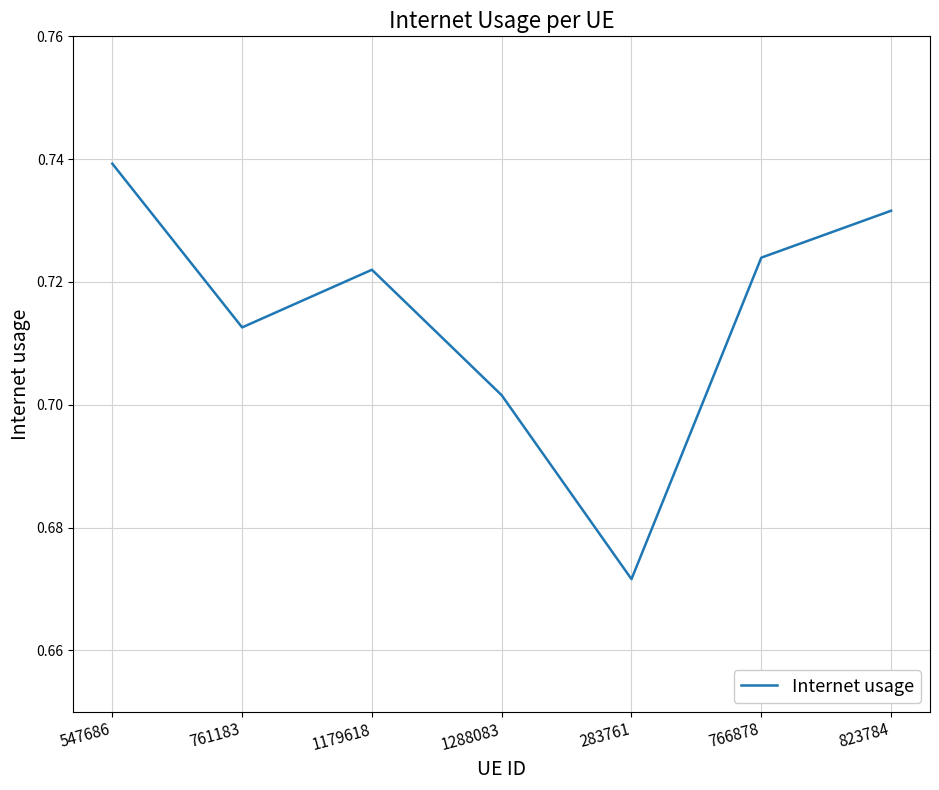

The chart shows a value of 1.0 at 1288083. True or false?

False